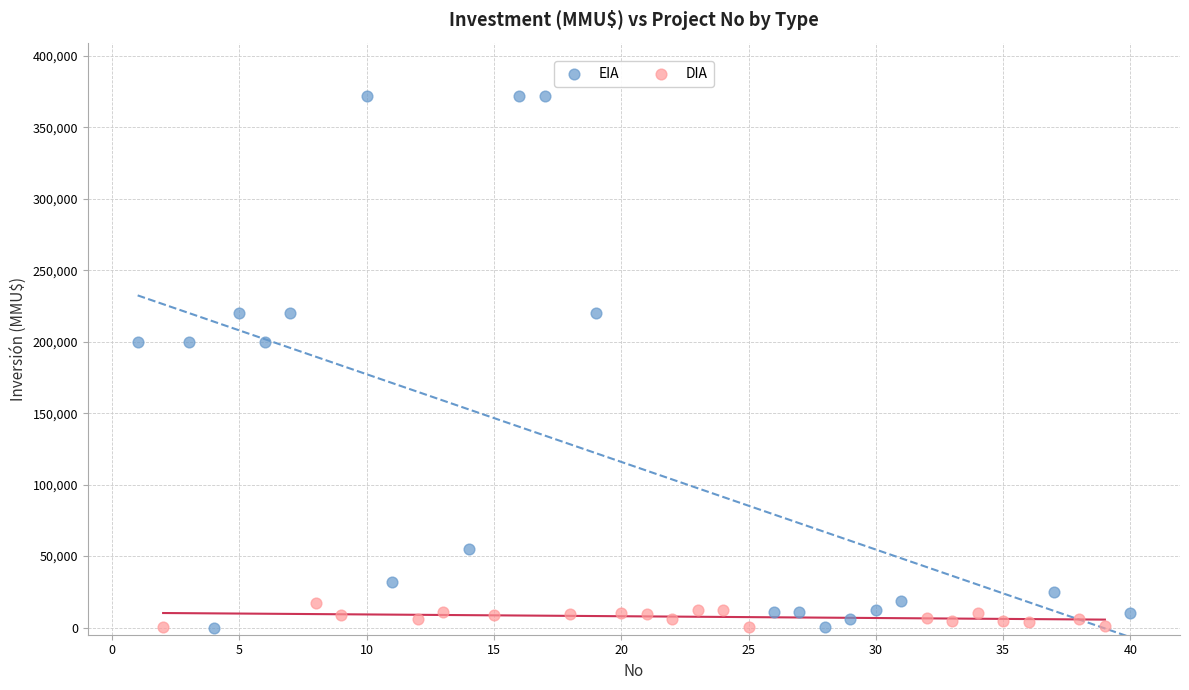

Which series reaches the maximum Y coordinate?

EIA